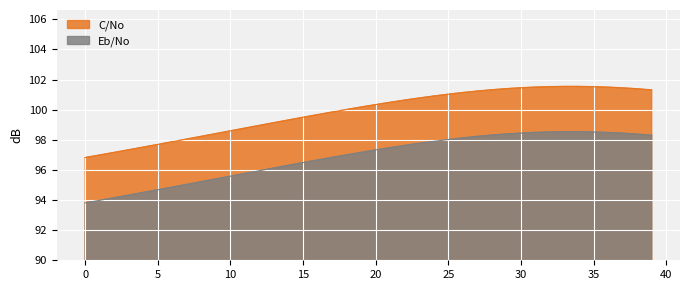

Which series has the largest total across all categories?

C/No